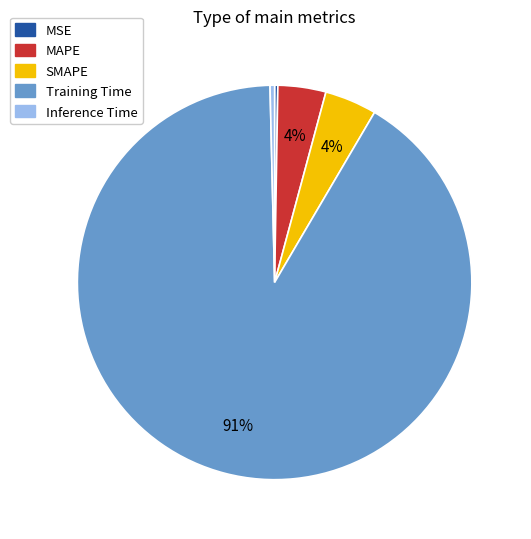

The Inference Time slice represents 0% of the pie. True or false?

True